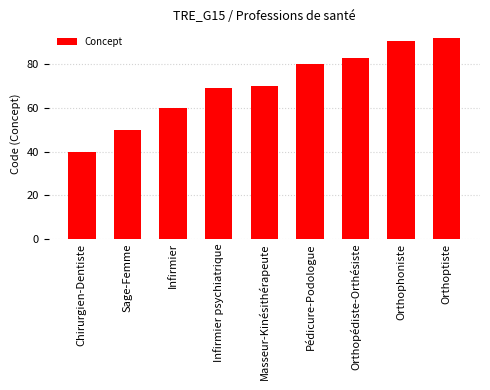

What is the ratio of the value at Sage-Femme to the value at Infirmier?

0.8